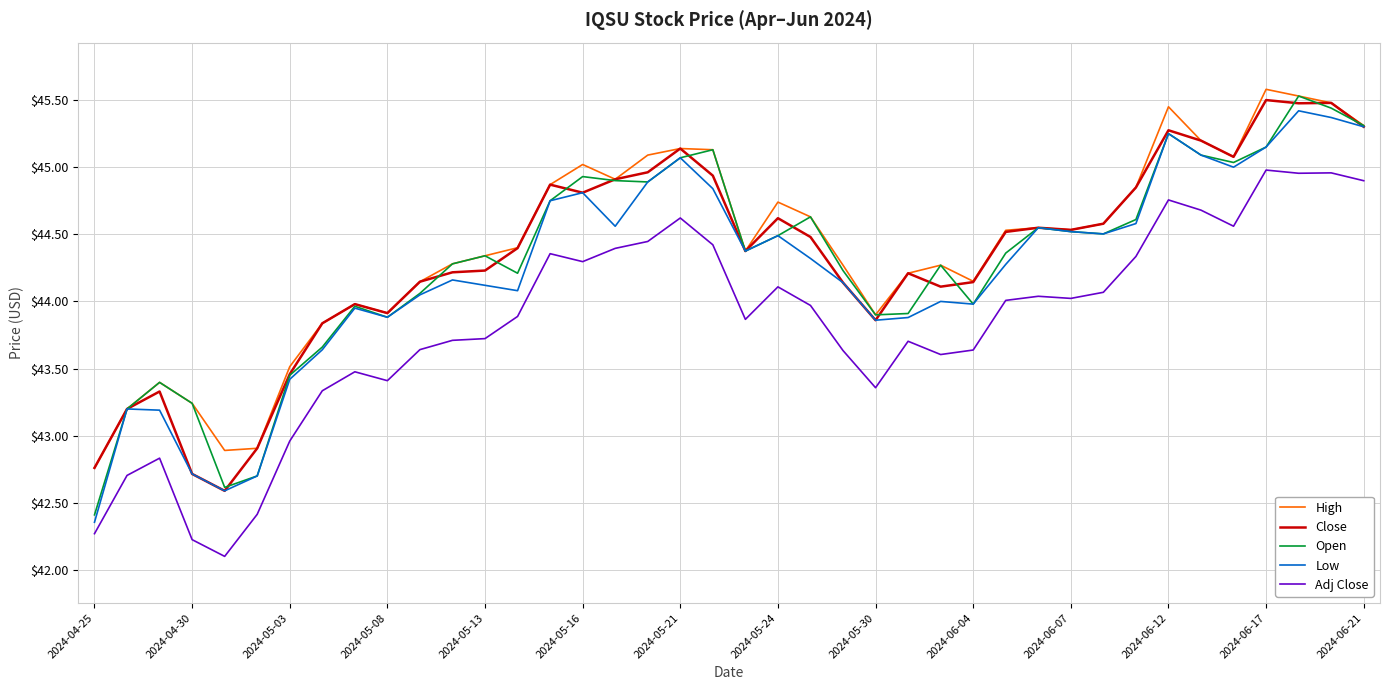

Which series has the largest range (max minus min)?

Open